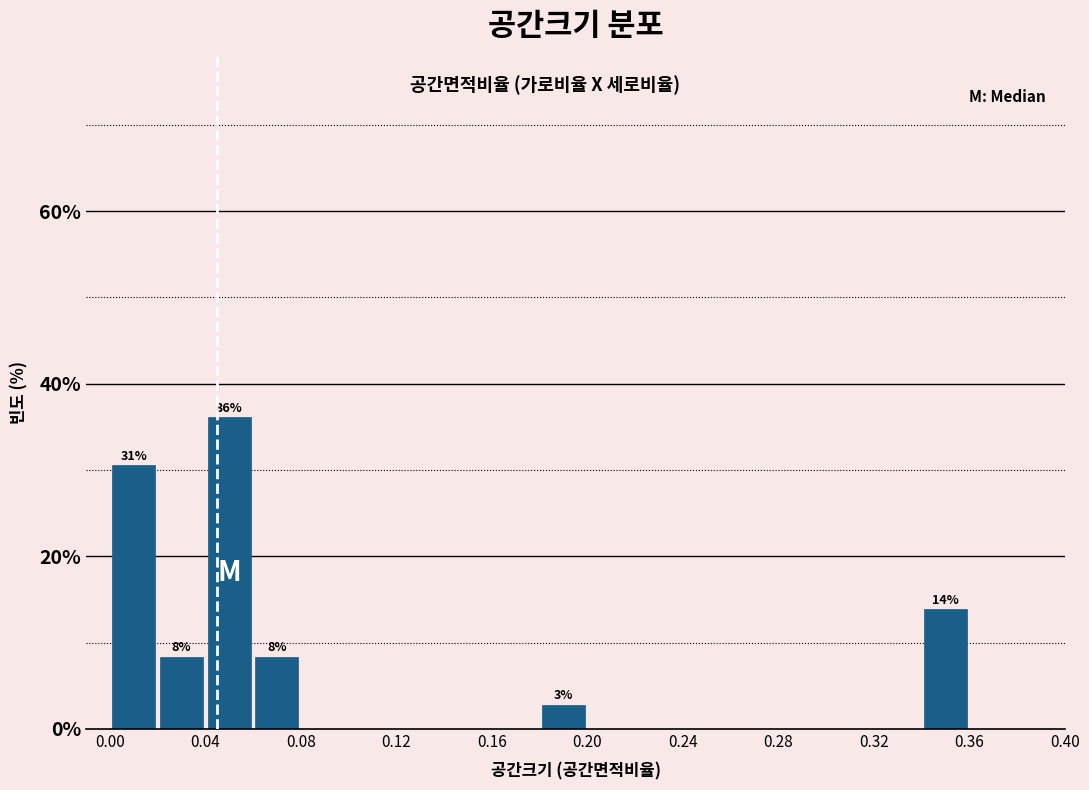

Over which range of the x-axis is the bar tallest?

0.04 to 0.06